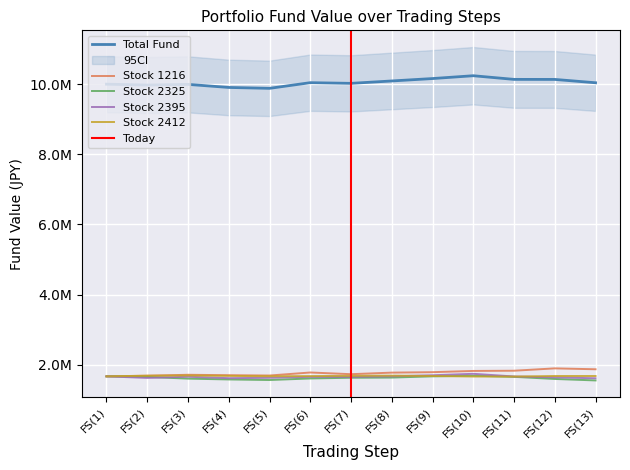

What is the lowest value of the Total Fund series?

9881080